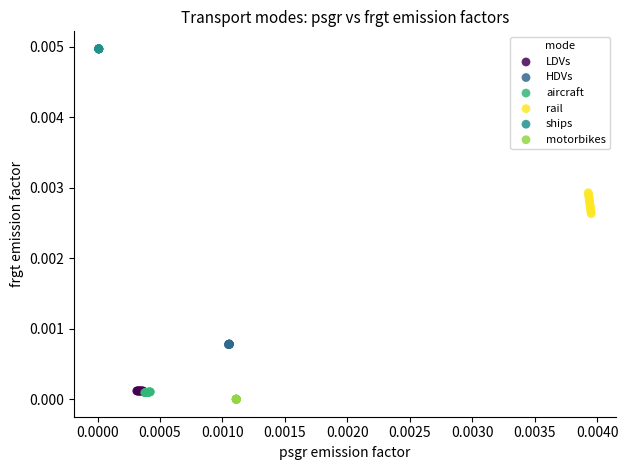

Which series contains the highest Y value?

ships